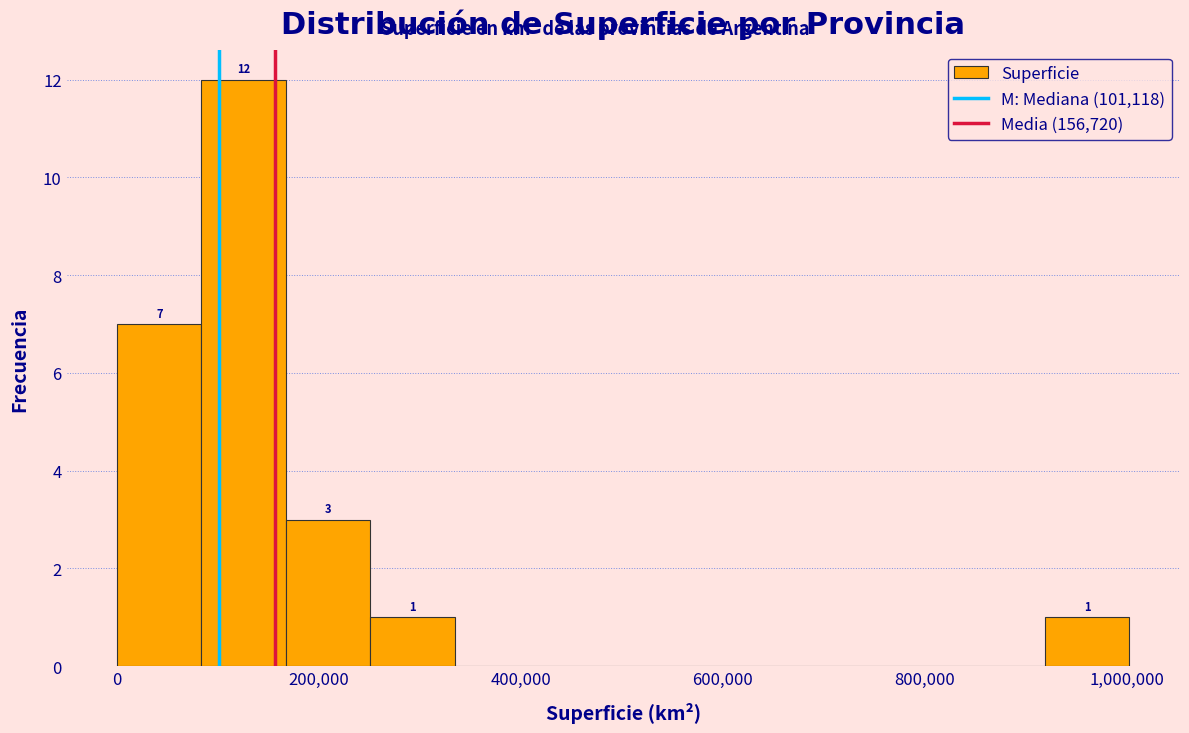

Over which range of the x-axis is the bar tallest?

80000 to 160000